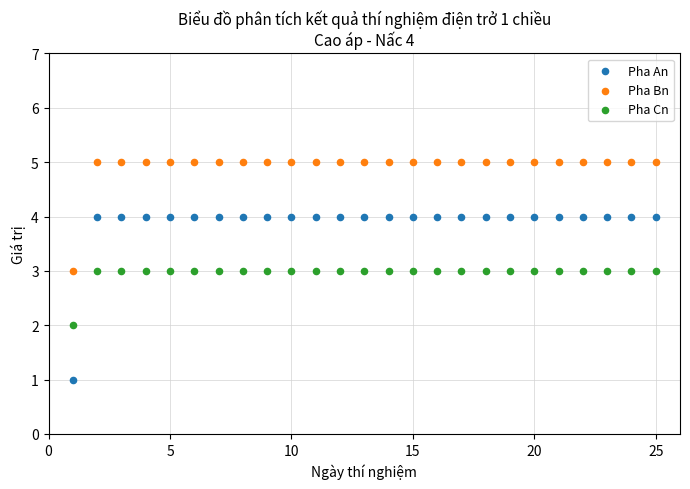

Across all data points, what is the range of X values (max minus min)?

24